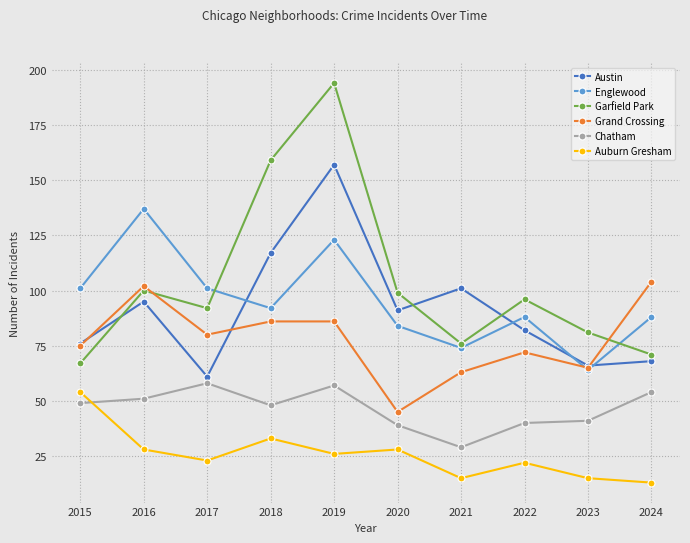

What value does the Austin series have at 2022?

82